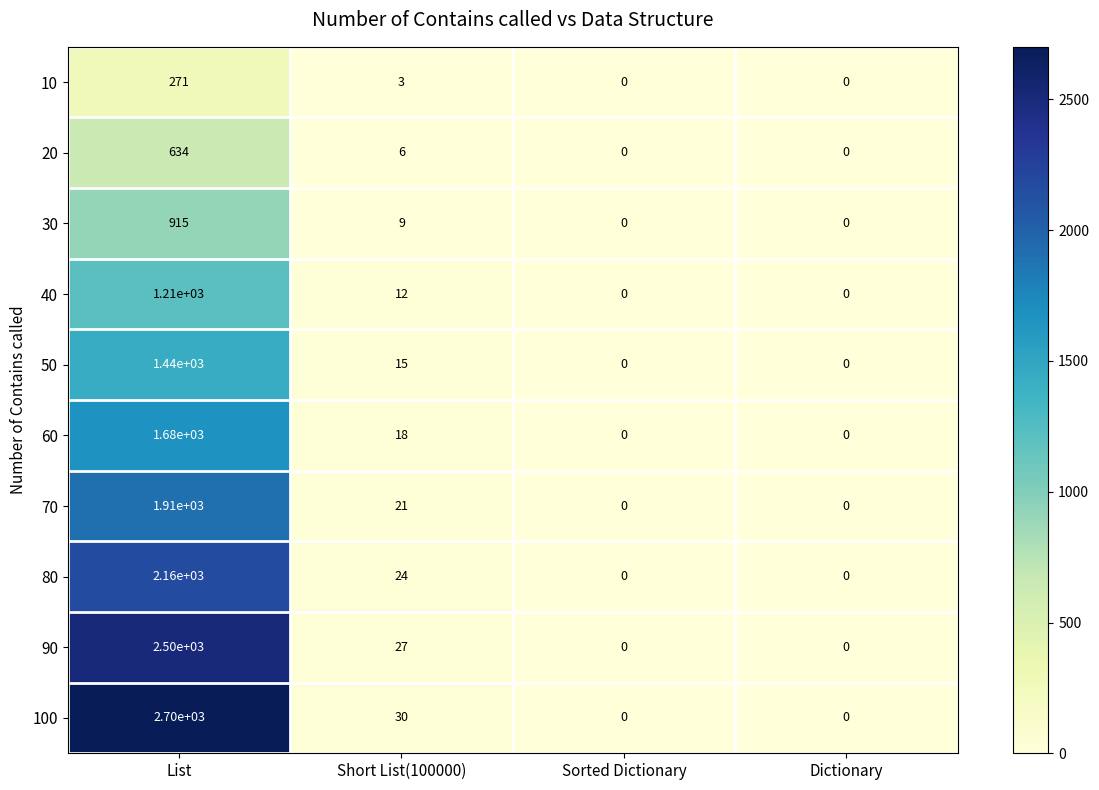

At which label does 90 reach its peak?

List